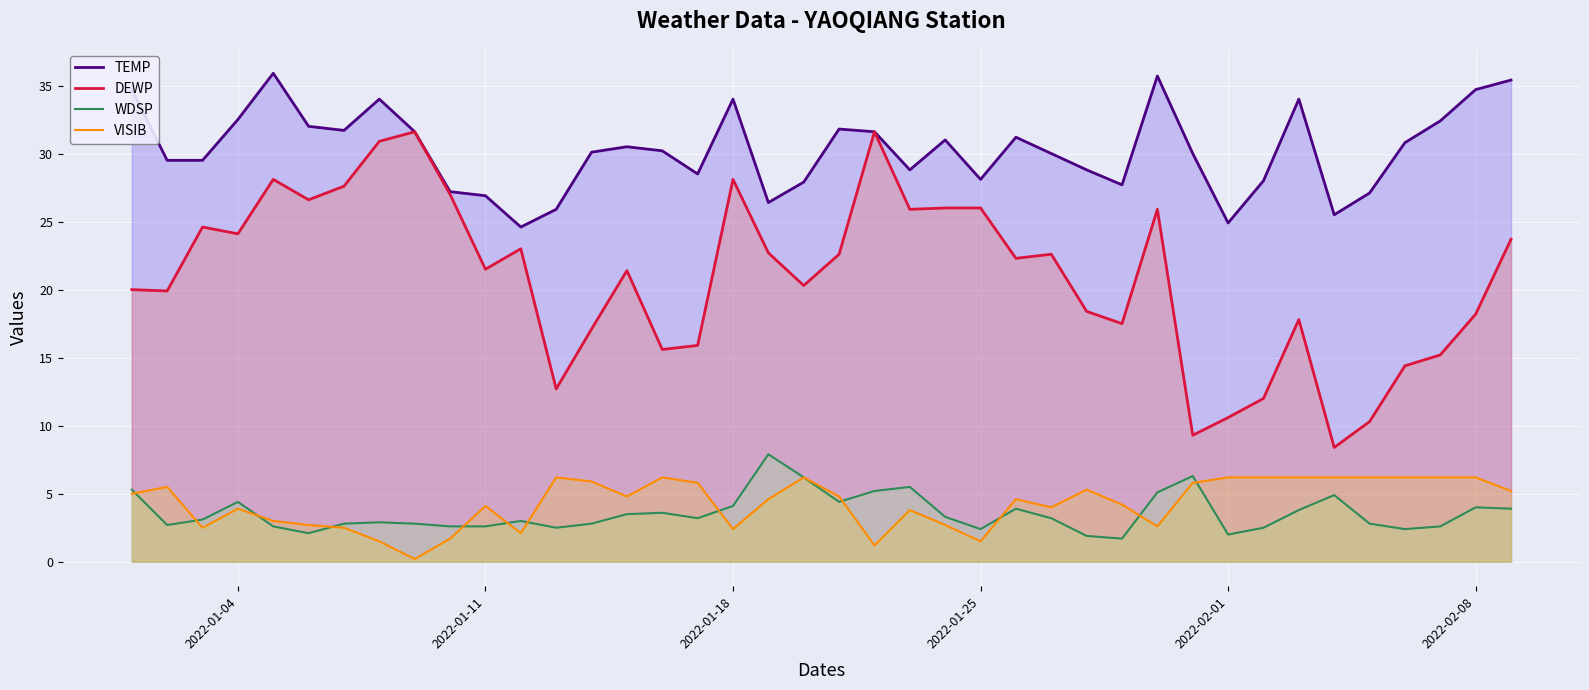

Which series has the largest total across all categories?

TEMP